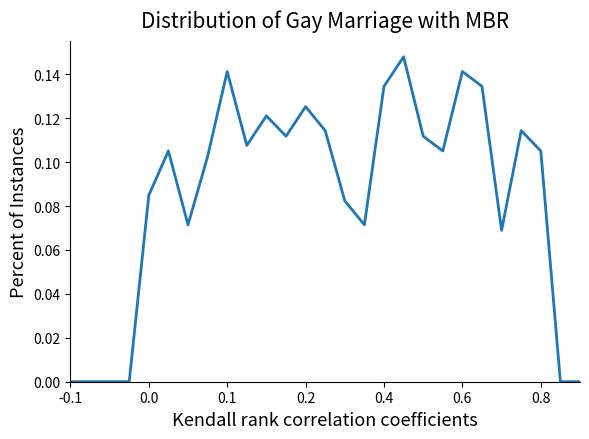

The chart shows a value of 0.0 at 0.0. True or false?

False